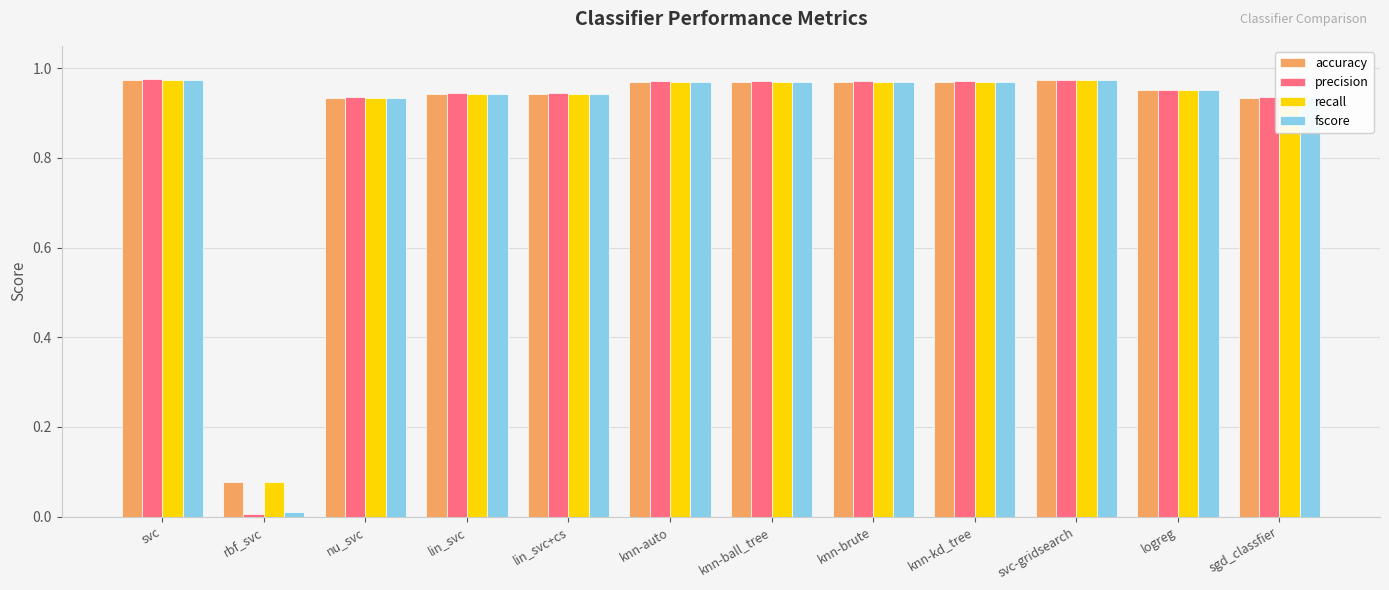

Is it true that precision equals 1.2 at lin_svc?

False